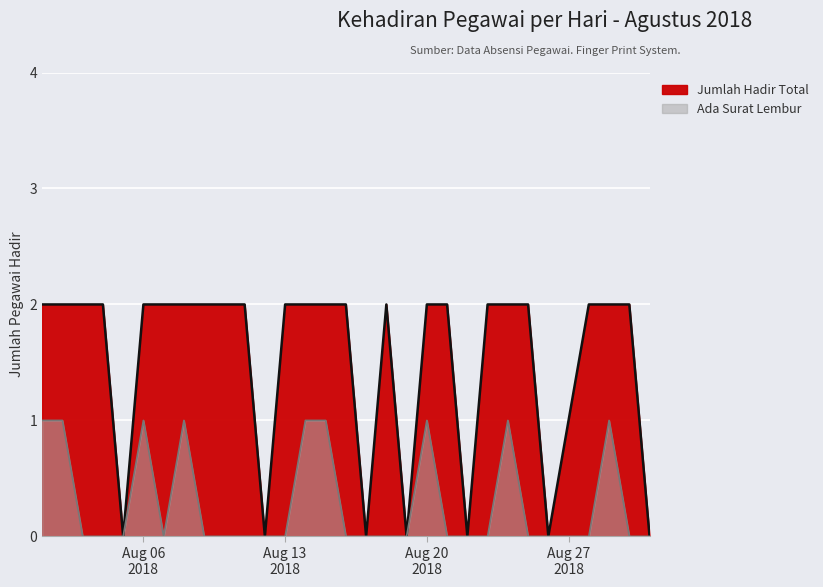

True or false: Ada Surat Lembur and Jumlah Hadir Total intersect in this chart.

False